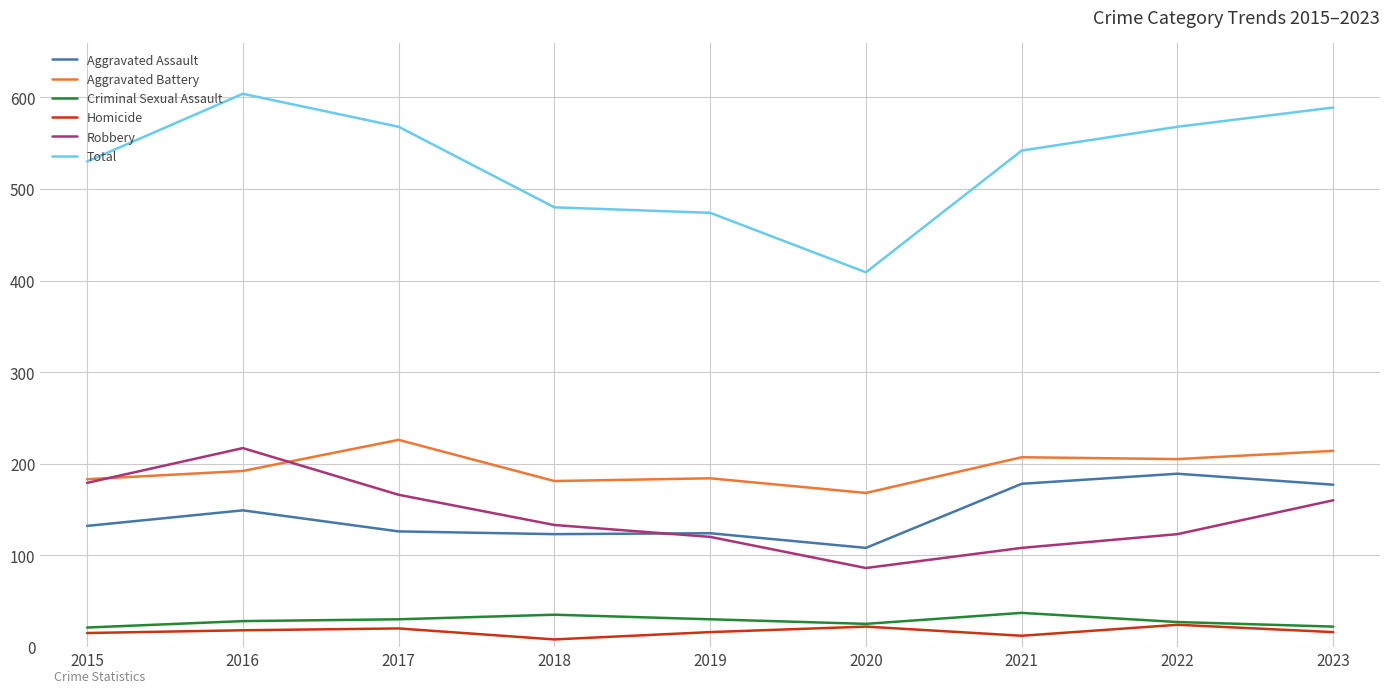

What is the total value across all series at 2022?

1136